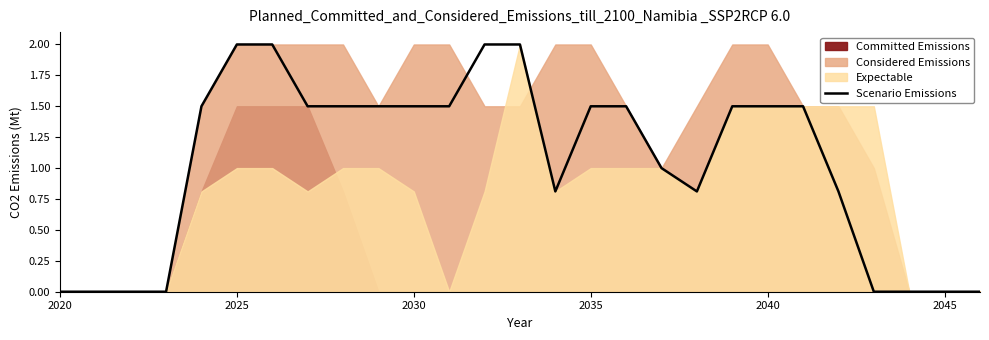

What is the maximum value for Scenario Emissions?

2.0